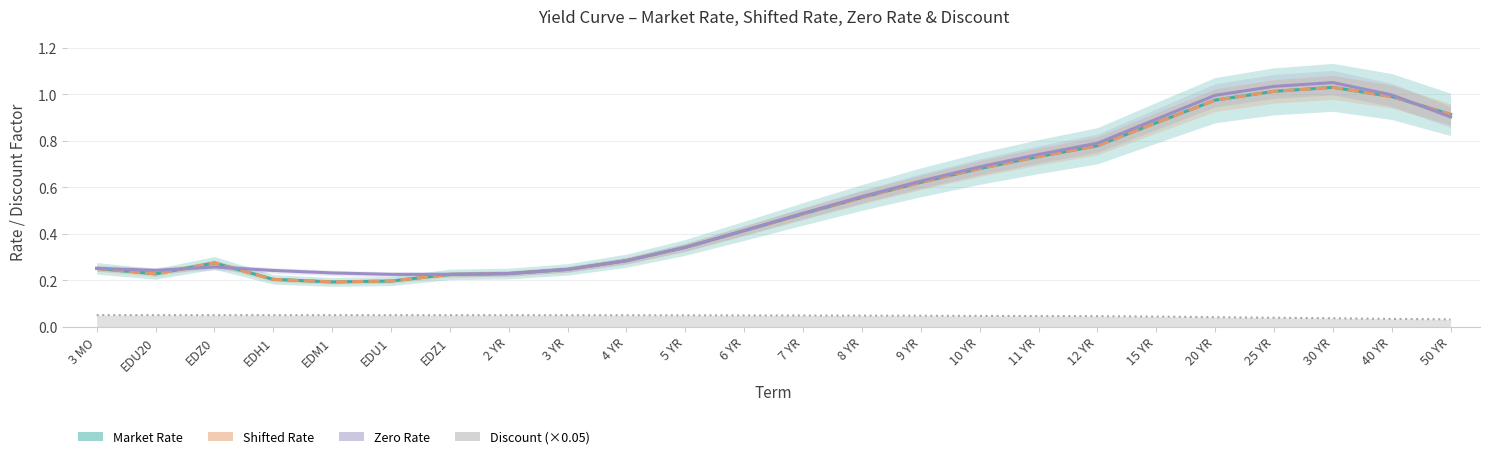

Which label corresponds to the largest value in the chart?

30 YR